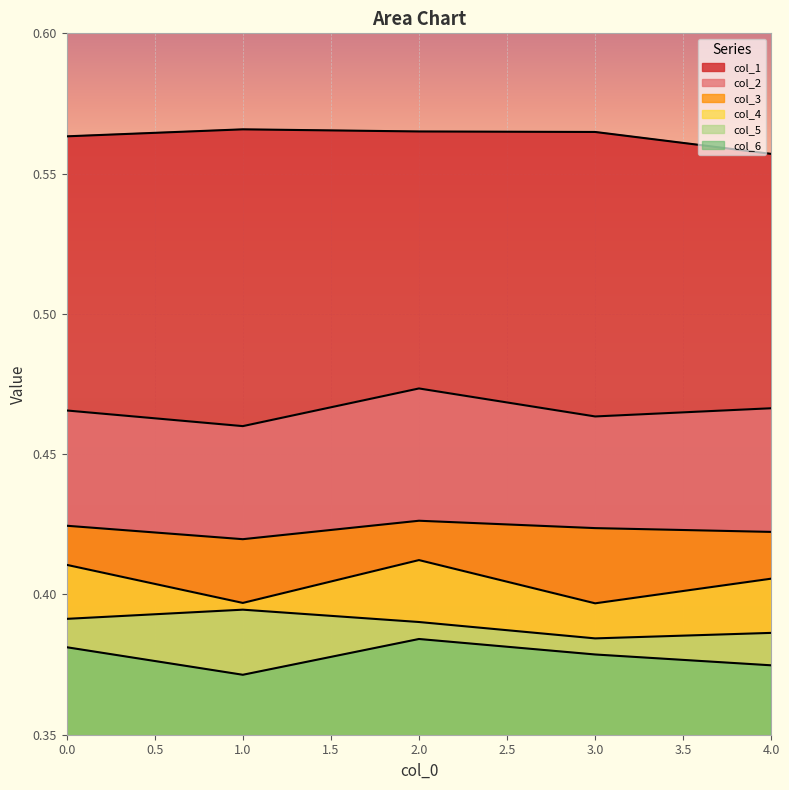

How many categories are shown in the chart?

5